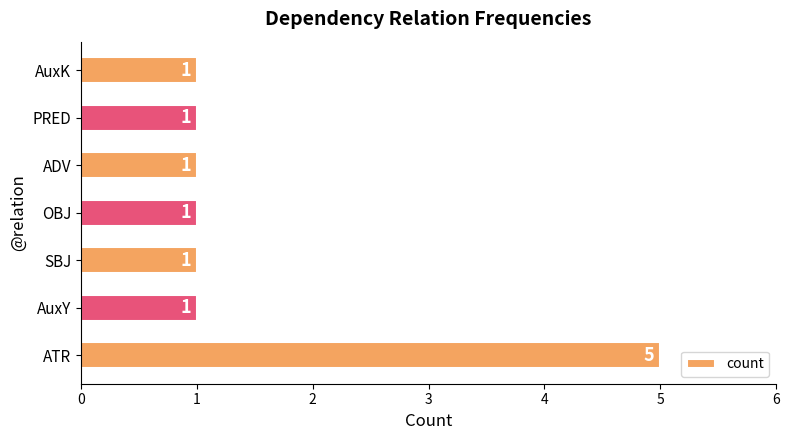

True or false: the data shows 0 at SBJ.

False